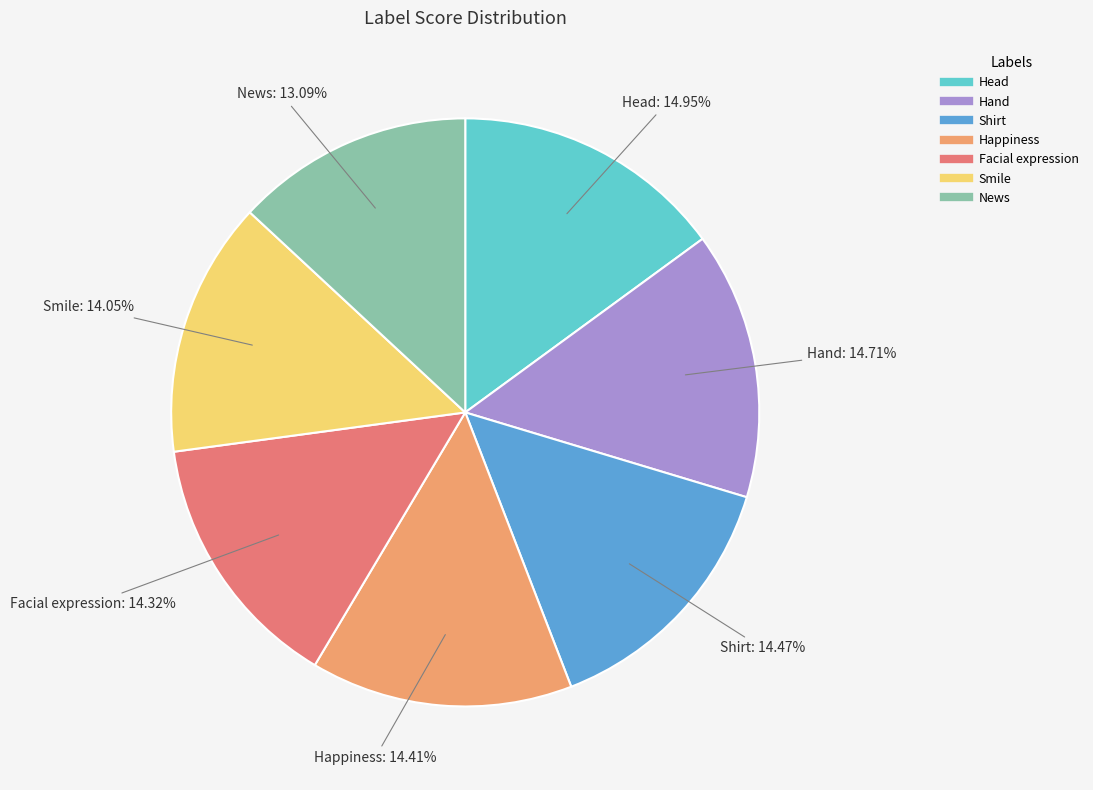

How many slices are in this pie chart?

7